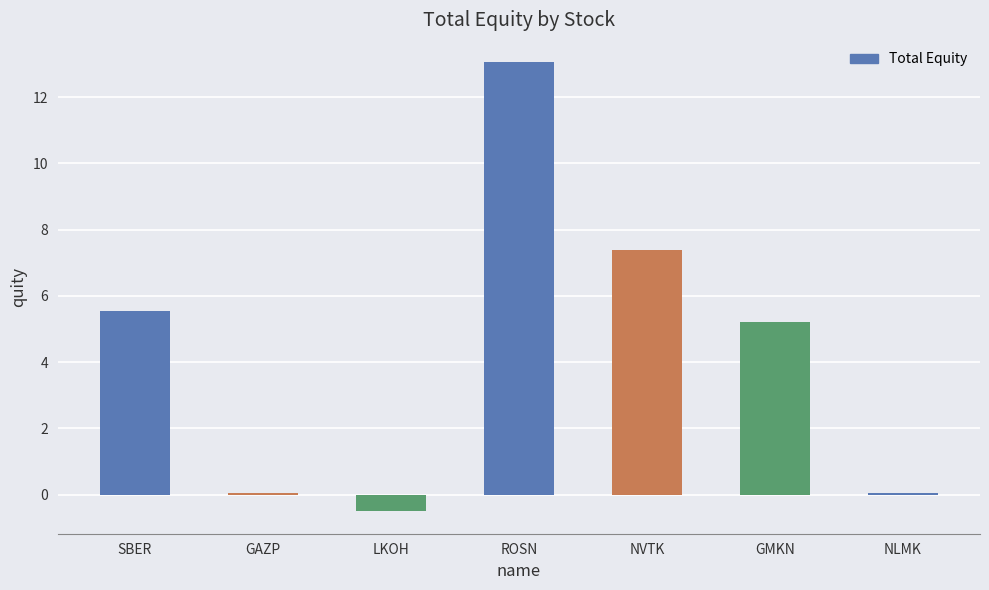

How many data points are above 5?

4